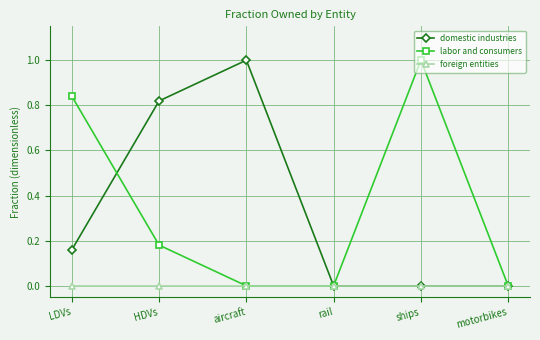

What position from the right is ships?

2